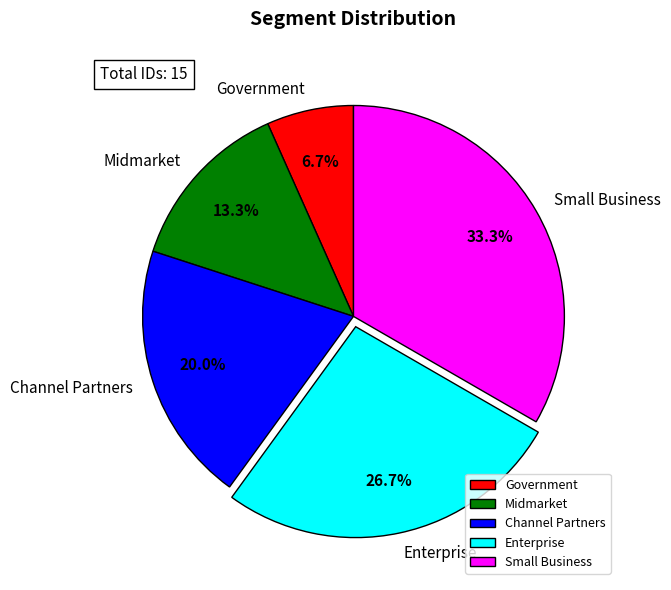

Which slice is the smallest?

Government